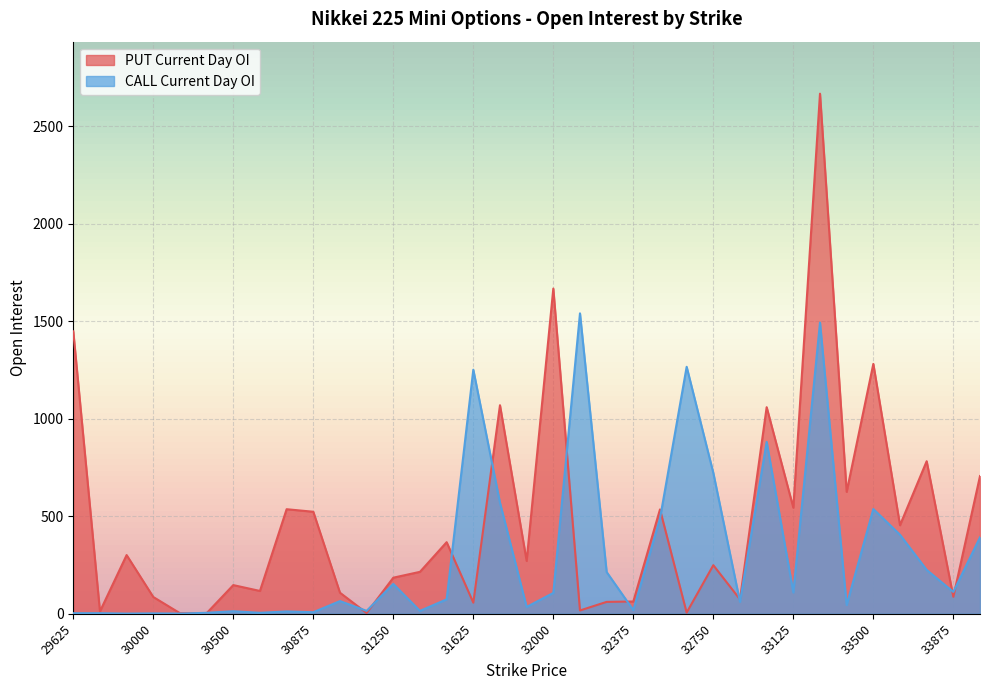

Which series changed the most between 31000 and 32750?

CALL Current Day OI